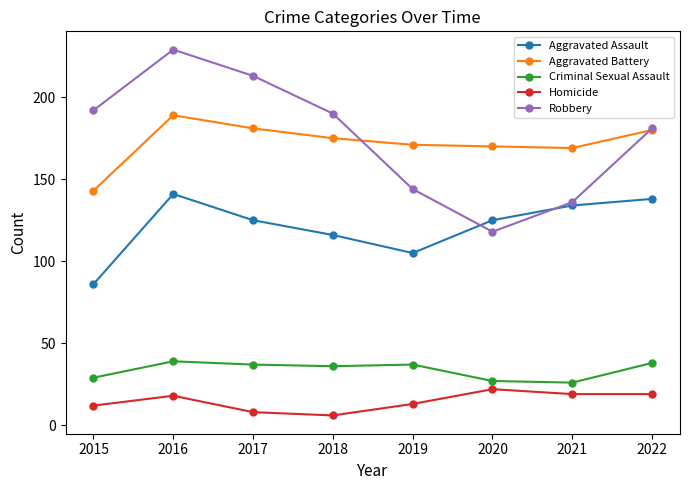

Which series has the largest total across all categories?

Robbery